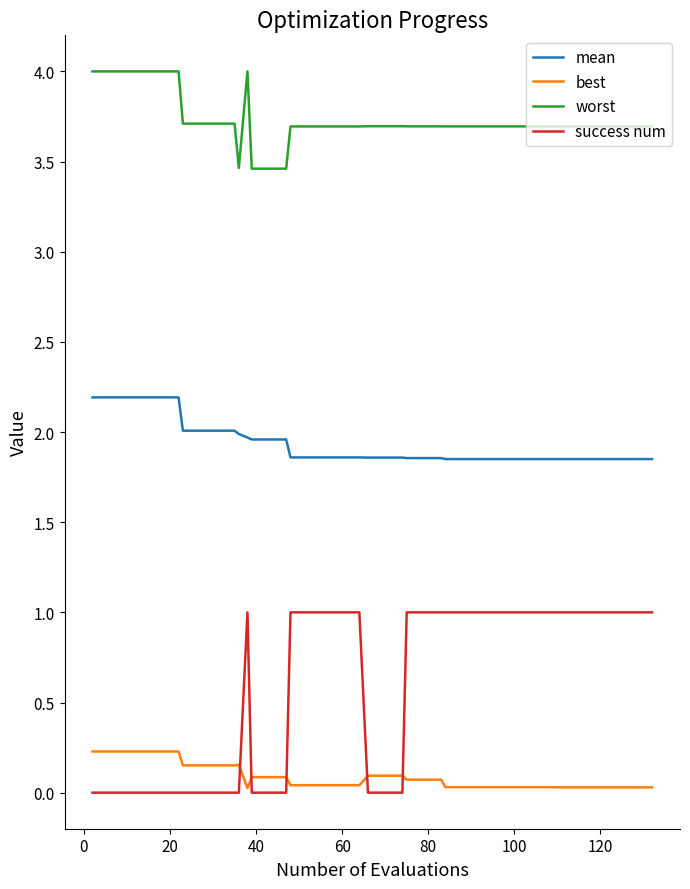

Rank the series by their maximum value, from lowest to highest.

best, success num, mean, worst